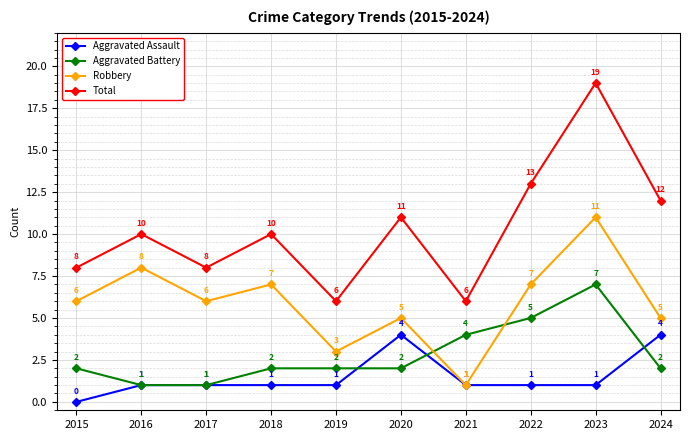

Is the value of Aggravated Battery at 2018 greater than the value of Total at 2024?

No